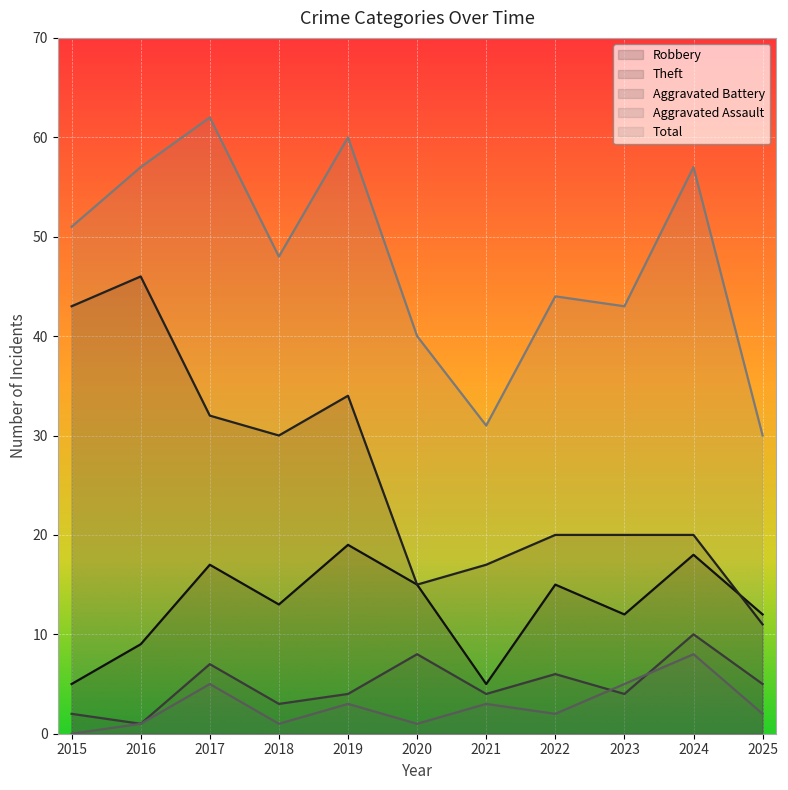

At 2016, list the series in order from largest to smallest.

Total, Theft, Robbery, Aggravated Battery, Aggravated Assault